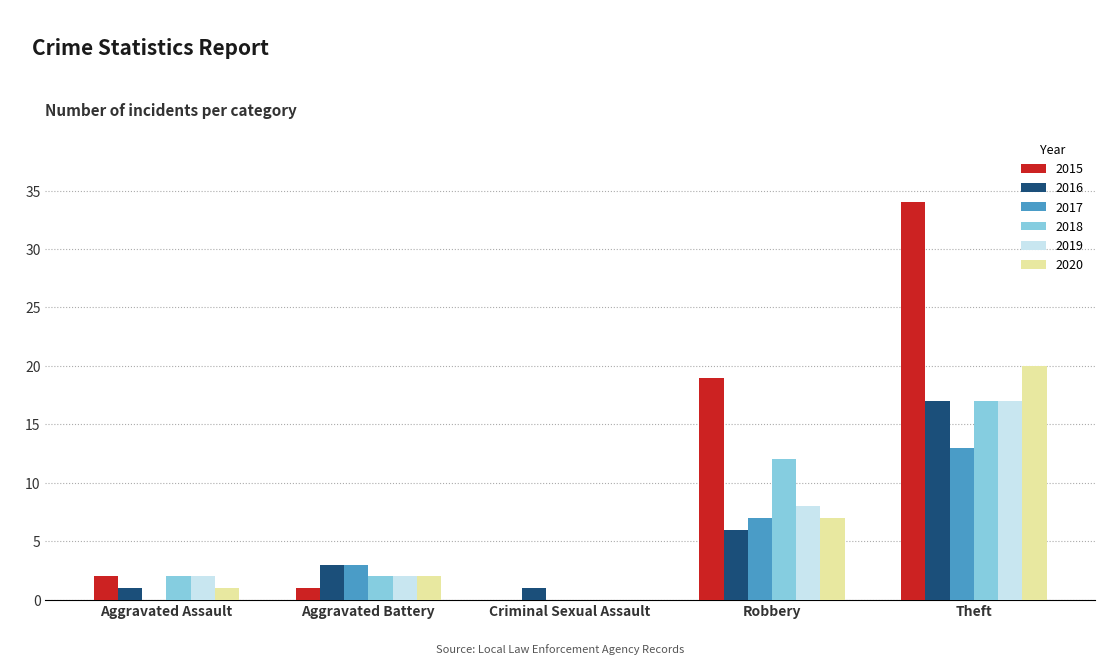

What is the total value across all series at Aggravated Assault?

8